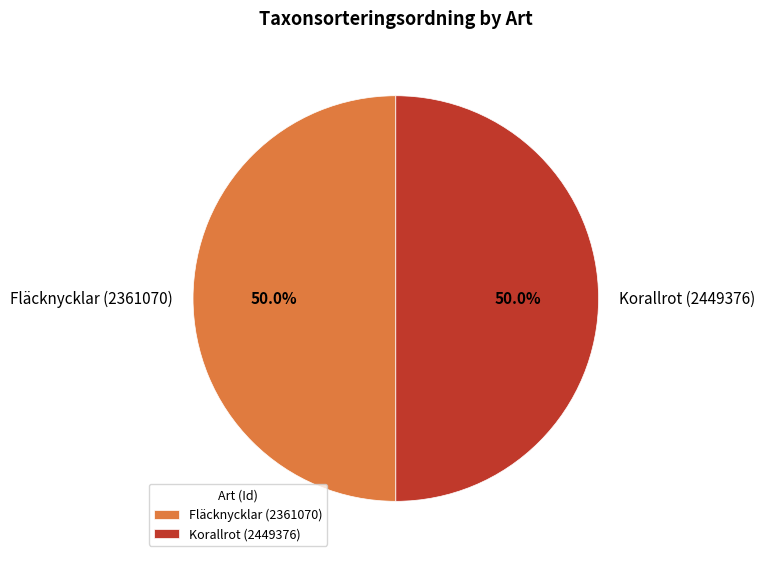

Is it true that Fläcknycklar (2361070) is 50% of the pie?

True